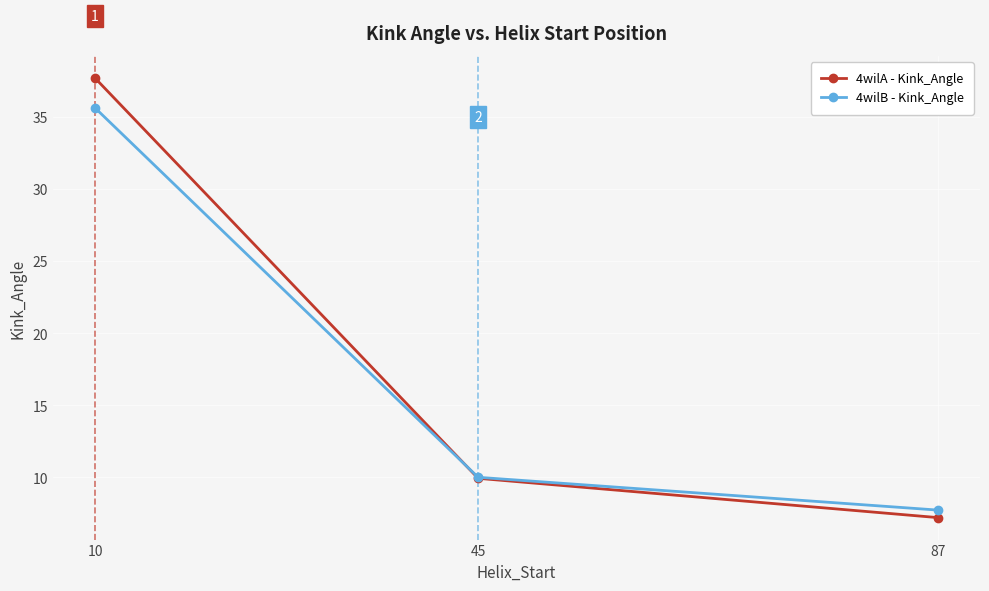

Reading left to right, list all the values displayed in this chart.

4wilA - Kink_Angle: 10=37.7	45=9.9	87=7.2
4wilB - Kink_Angle: 10=35.6	45=10.0	87=7.7